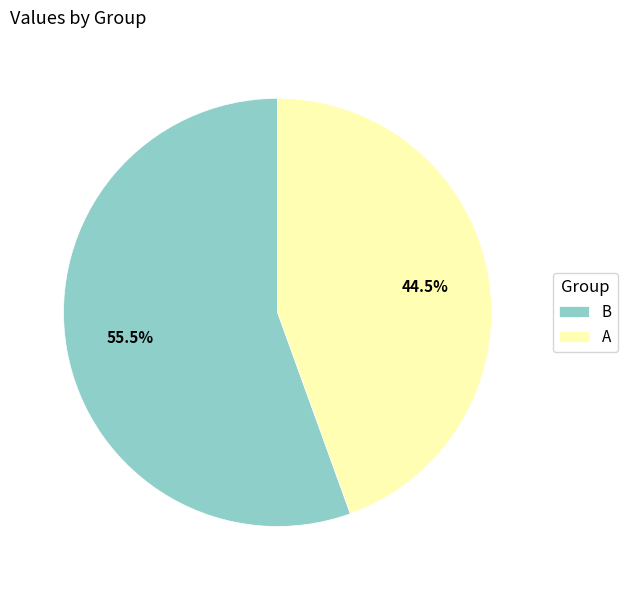

Which slice is the largest?

B